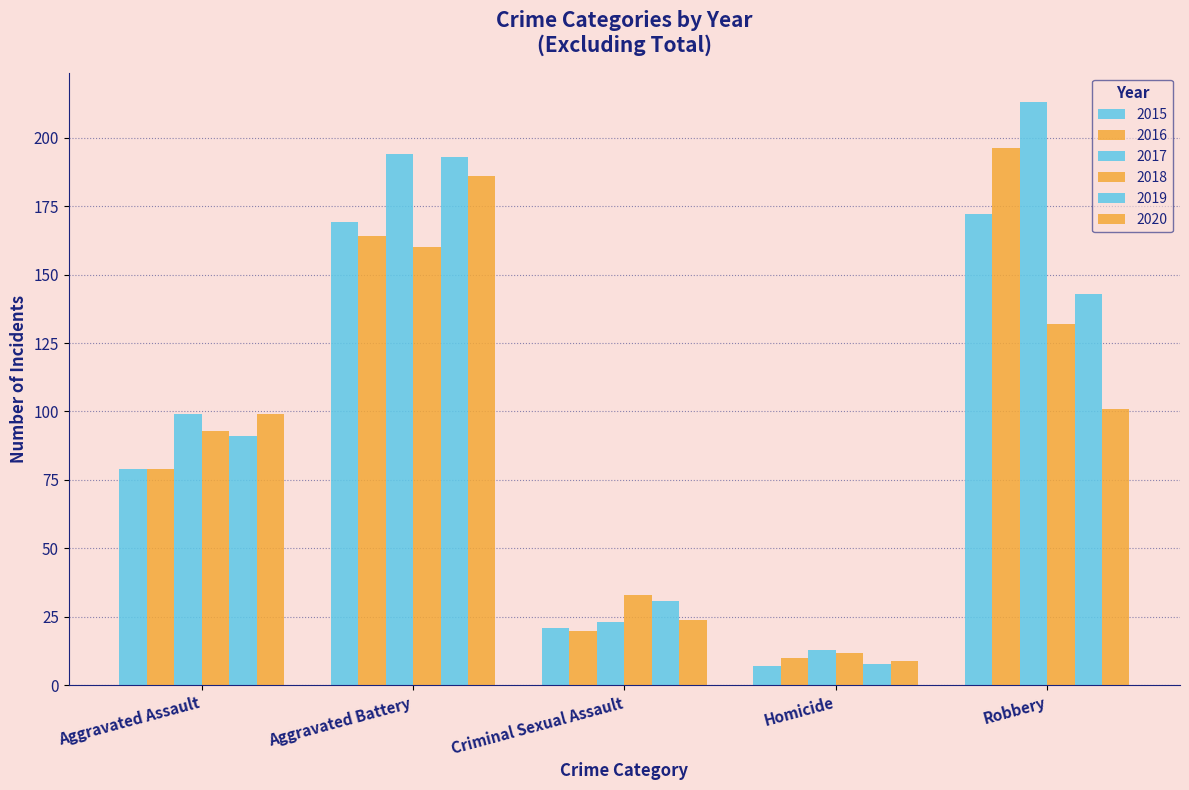

Between Aggravated Battery and Homicide, which series saw the biggest shift?

2019